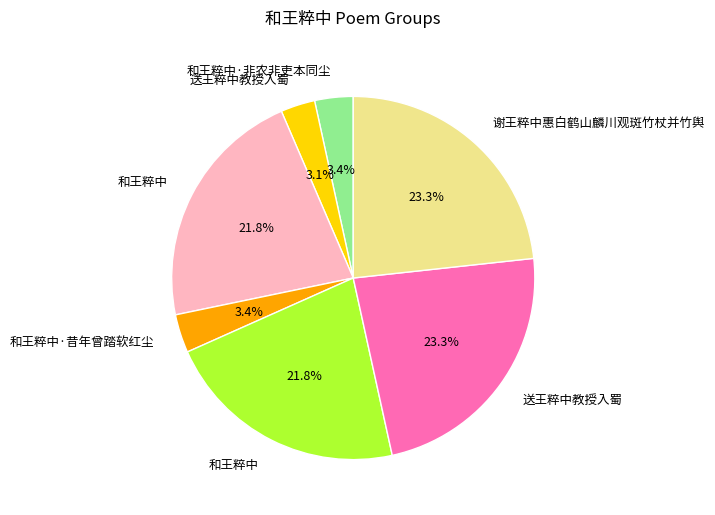

Is there any slice that represents more than half of the pie?

No